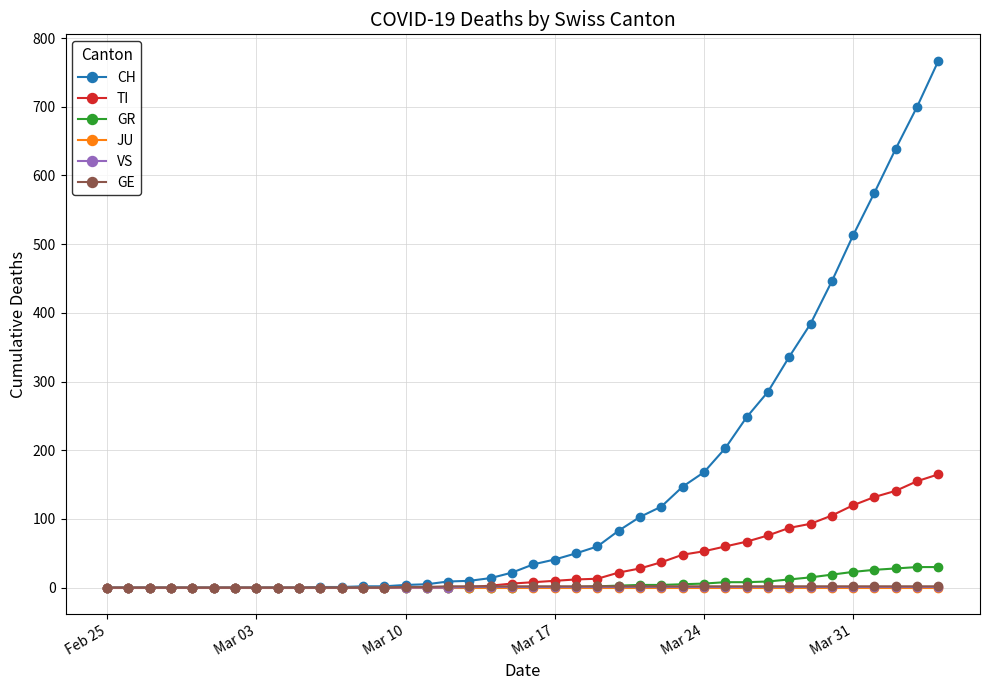

What is the average value of the GR series?

6